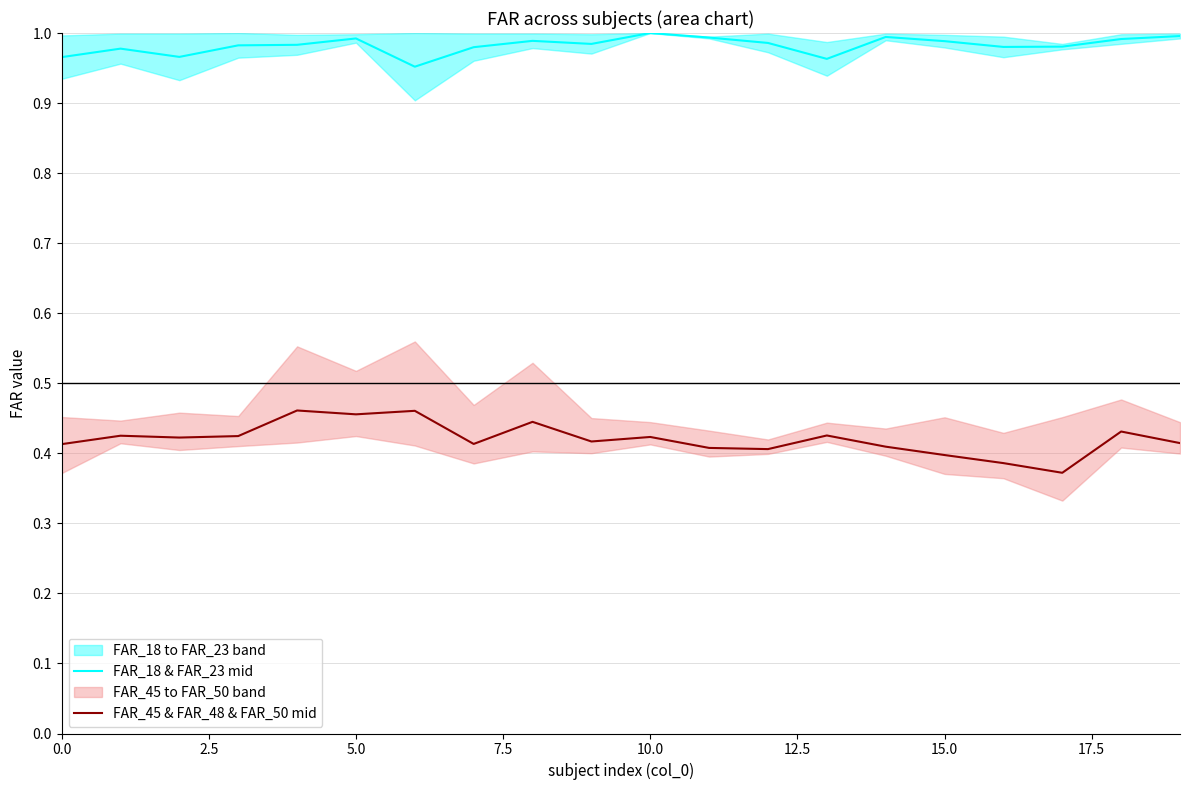

True or false: FAR_18 & FAR_23 mid has a value of 1.0 at 5.0.

True